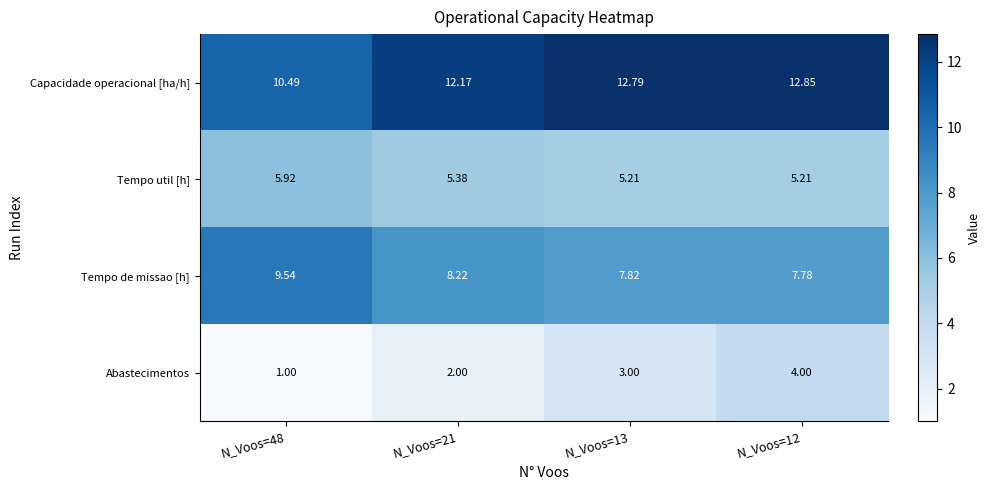

Between N_Voos=13 and N_Voos=12, which series saw the biggest shift?

Abastecimentos